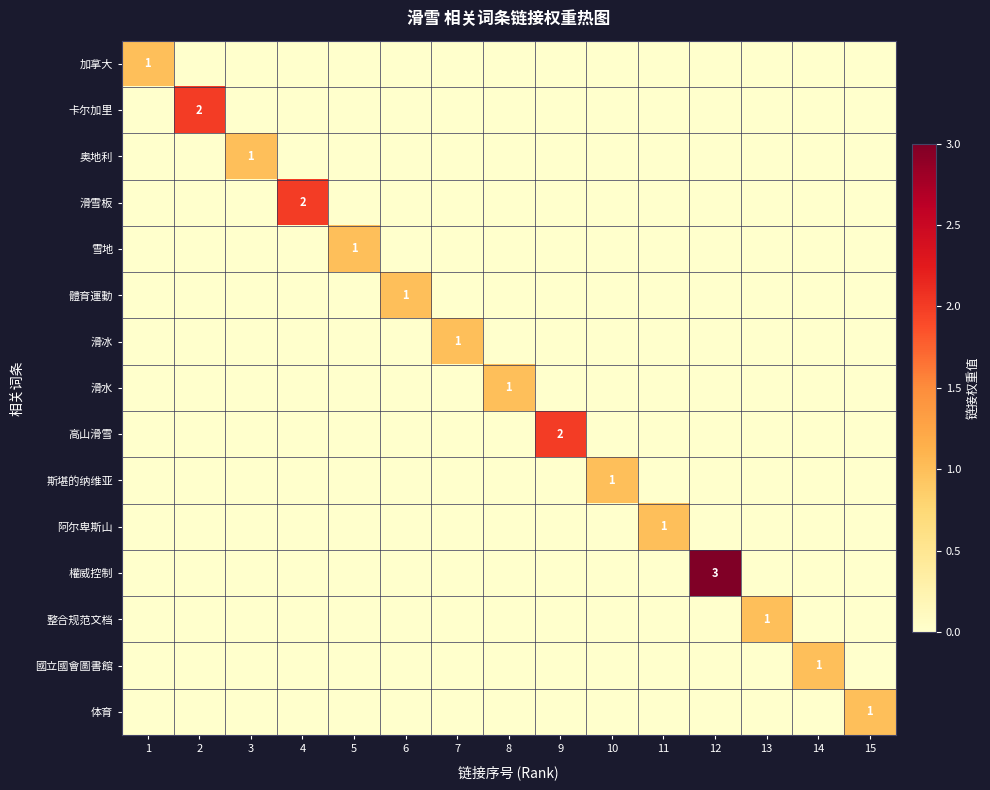

What is the spread (max minus min) of values at 14?

1